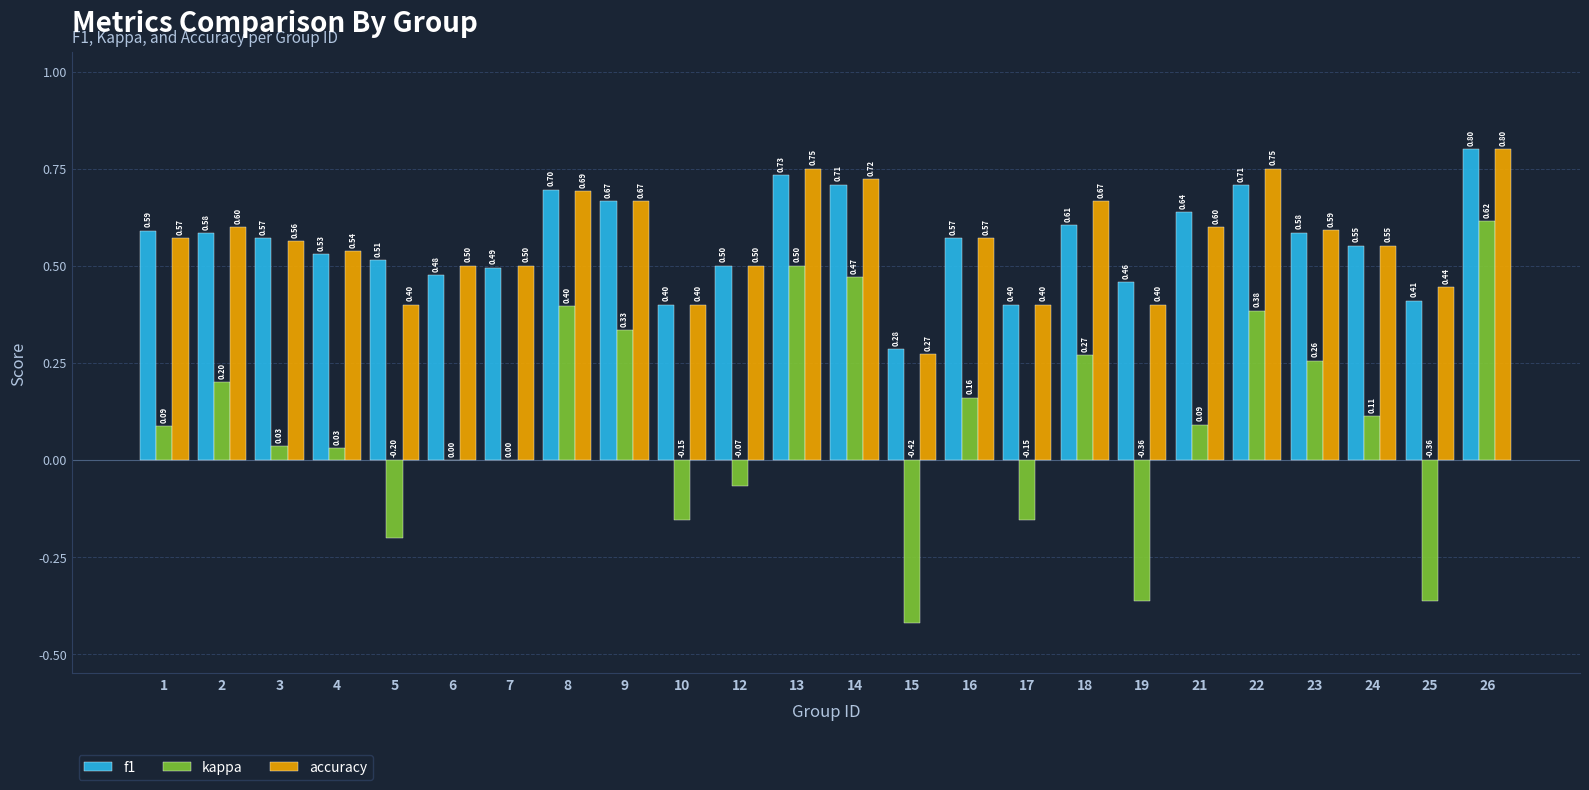

How many distinct data groups are displayed?

3